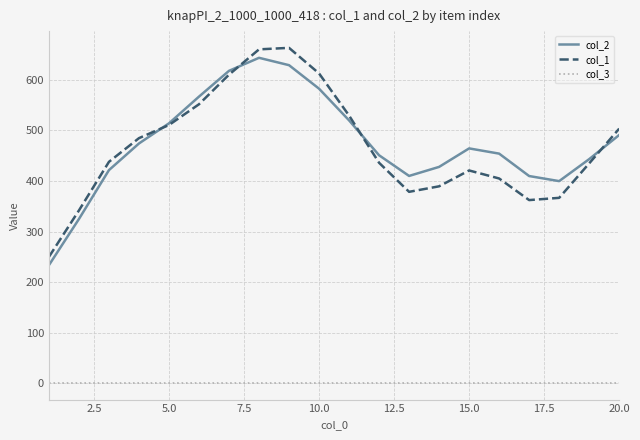

Count the number of data series in this chart.

3